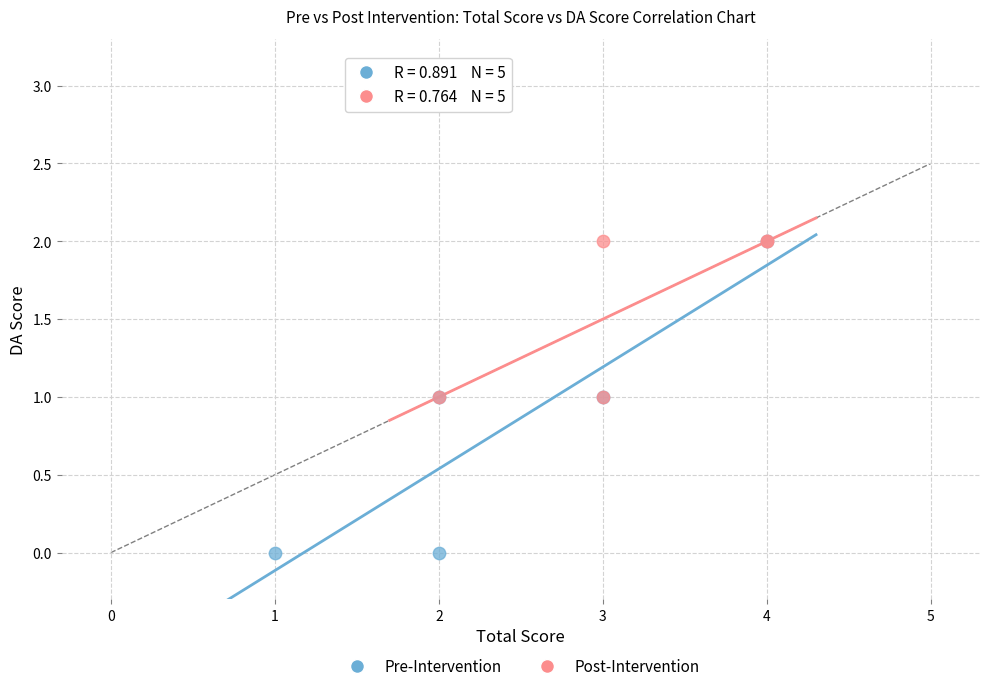

Which series has the largest Y range (max minus min)?

Pre-Intervention